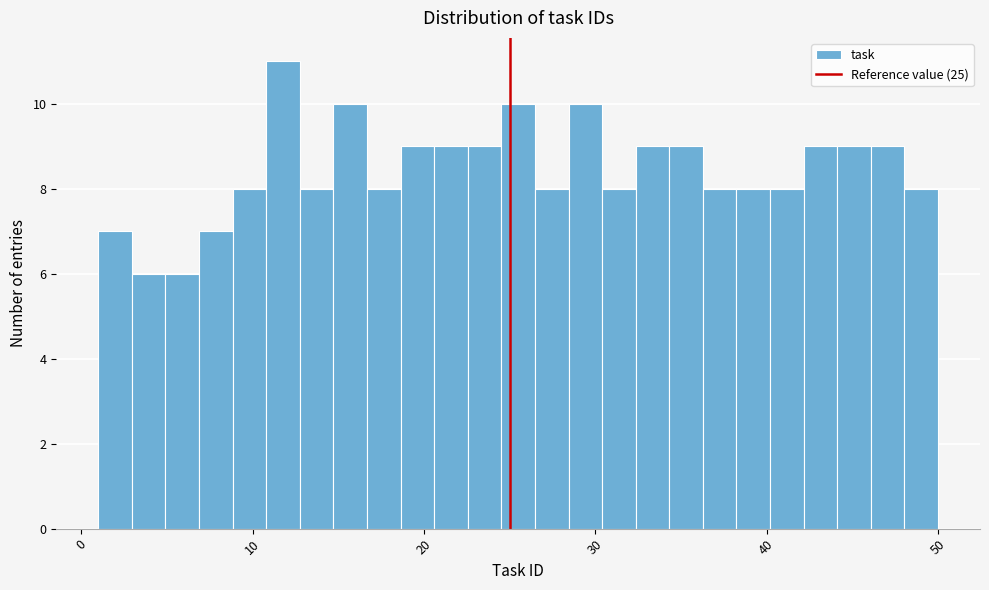

Around what value on the x-axis is the tallest bar? Give the approximate position of its centre, as read against the axis.

12